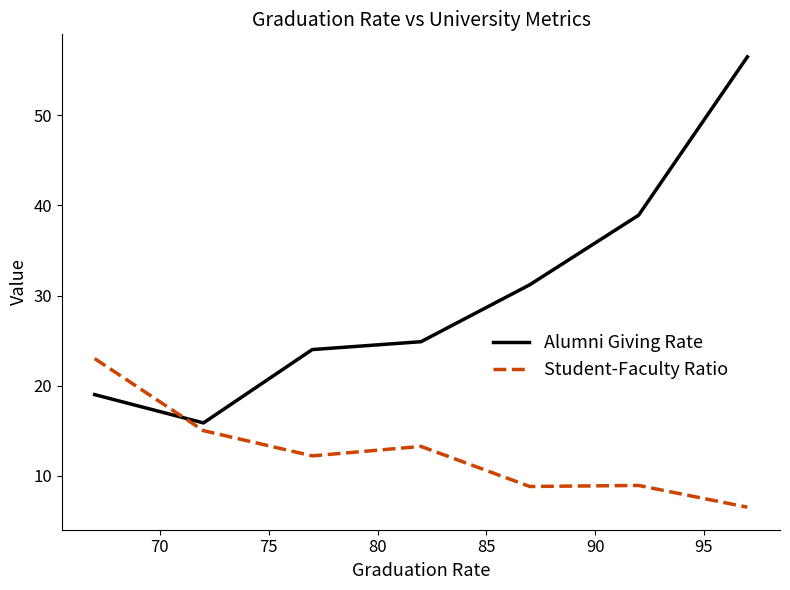

Rank the series by their maximum value, from highest to lowest.

Alumni Giving Rate, Student-Faculty Ratio